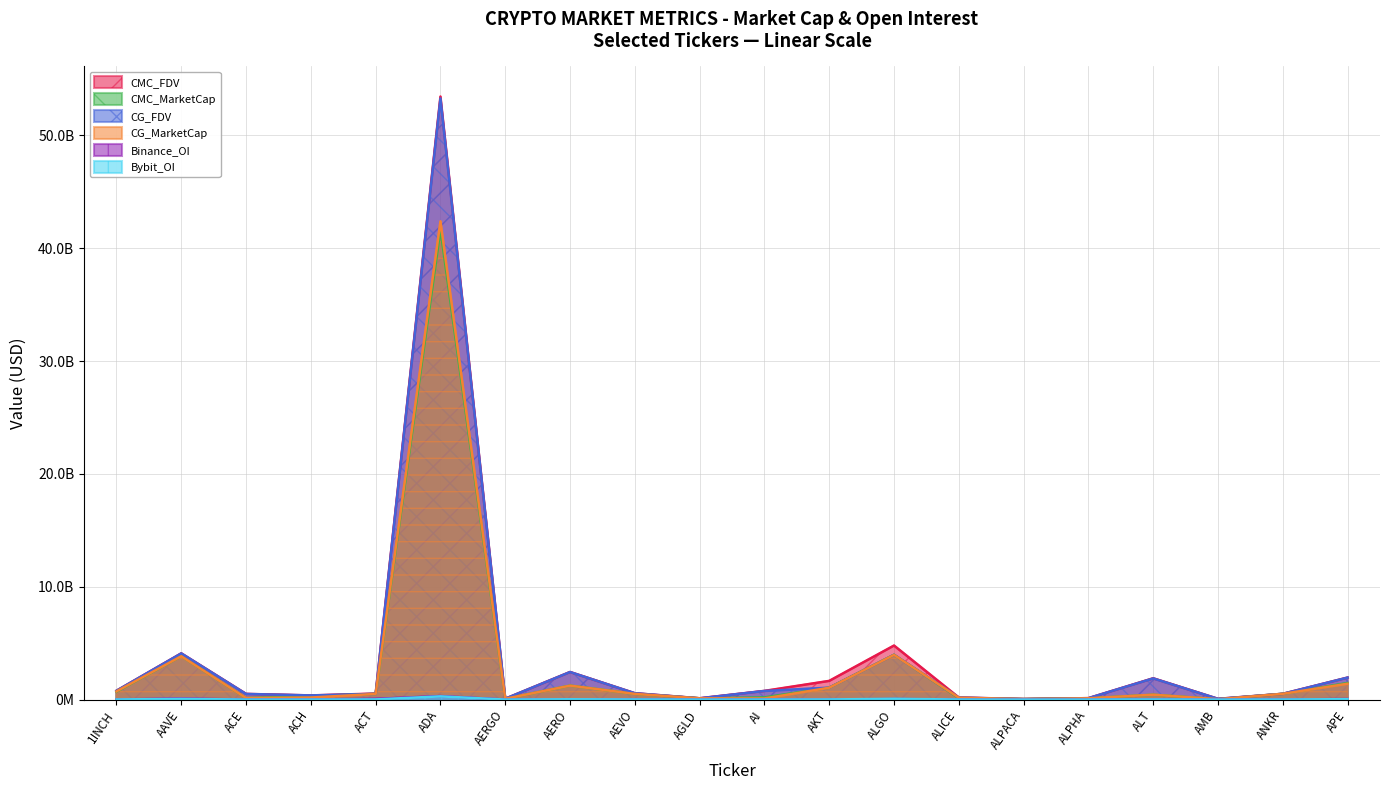

Count the number of categories in the chart.

20